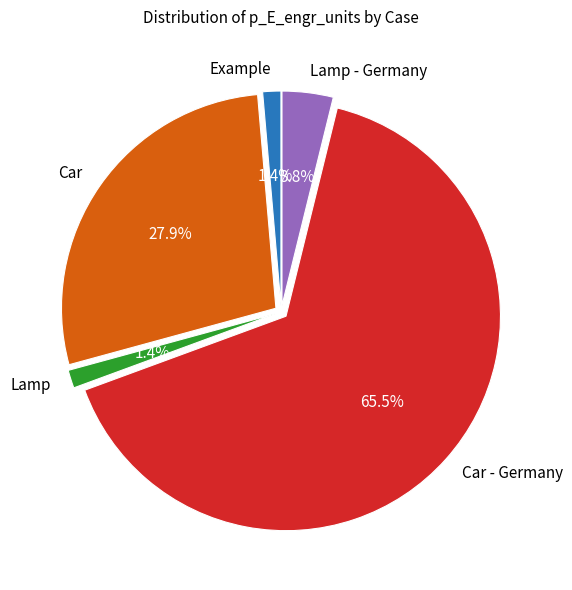

What portion of the pie excludes Car?

72.1%